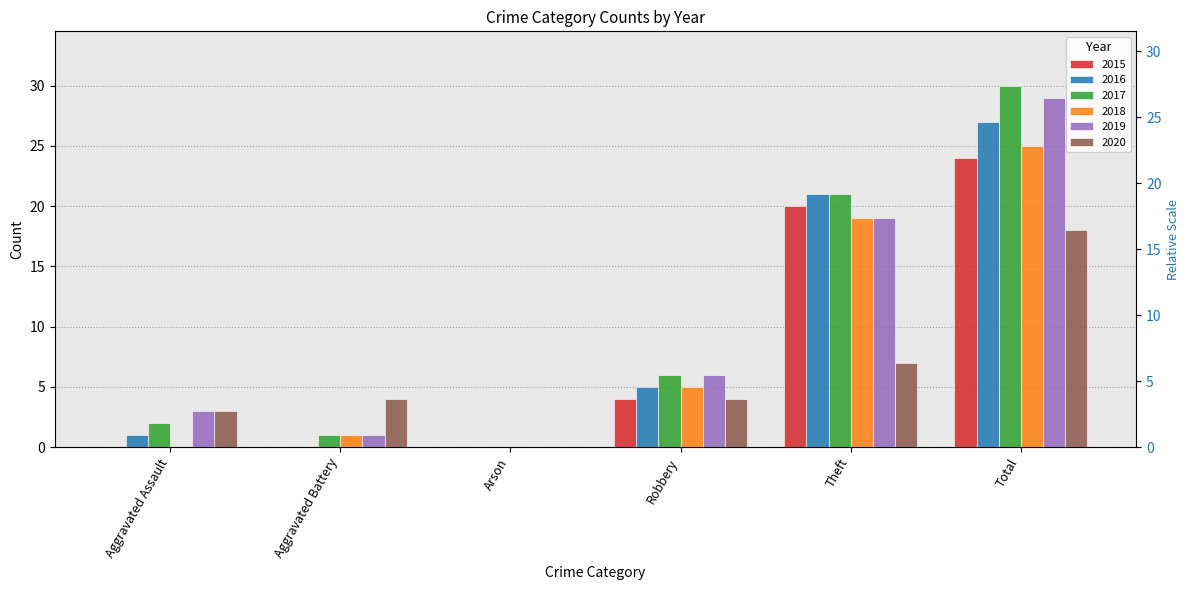

Is the value of 2017 at Aggravated Battery greater than the value of 2018 at Theft?

No